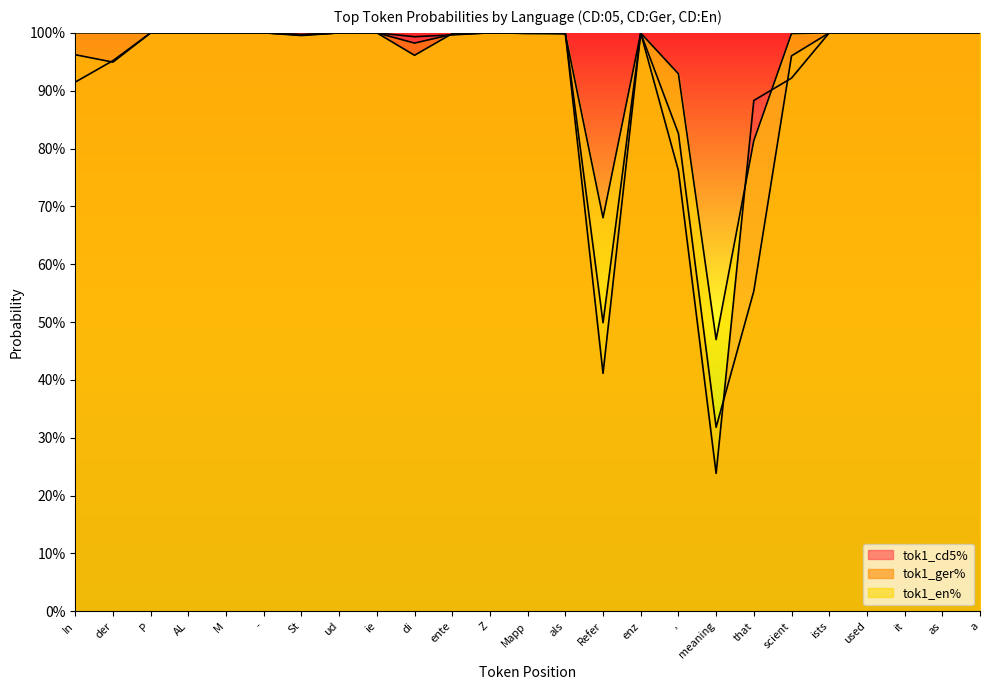

What is the smallest value displayed?

0.2